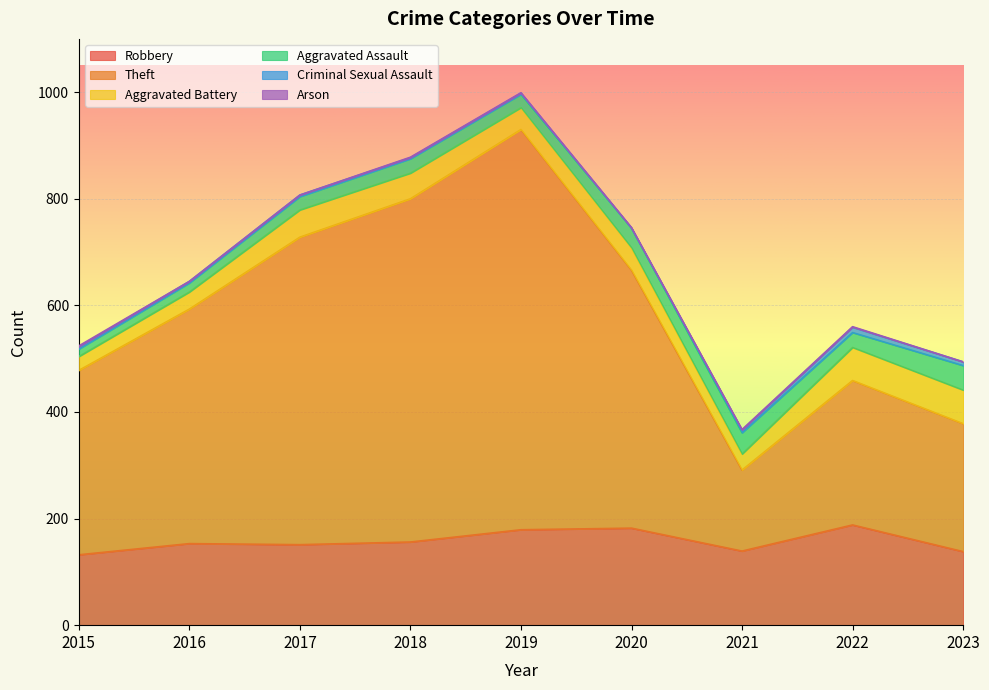

Which category has the highest value in the Theft series?

2019